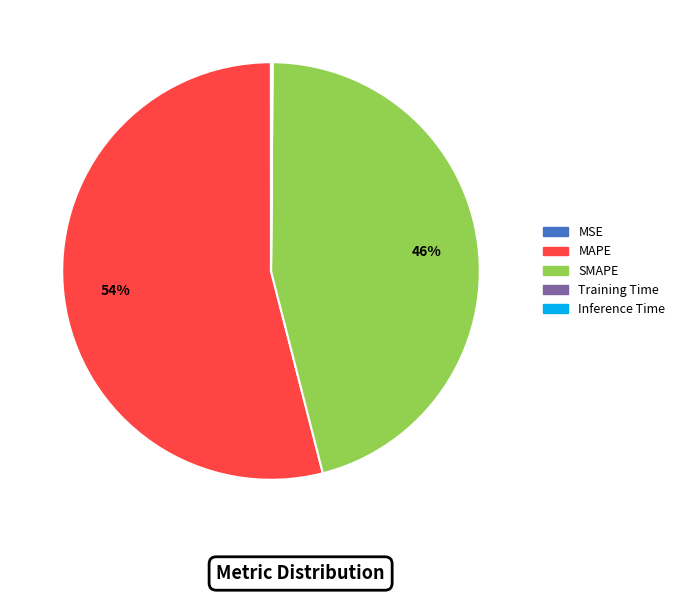

Is there a majority slice in this chart?

Yes